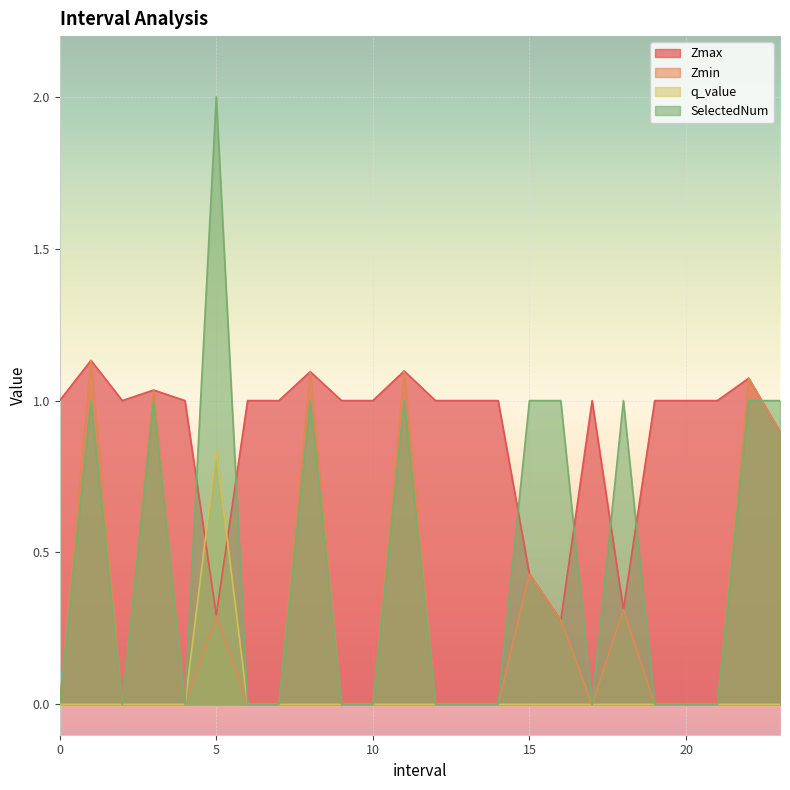

Between 6 and 9, which series saw the biggest shift?

Zmax